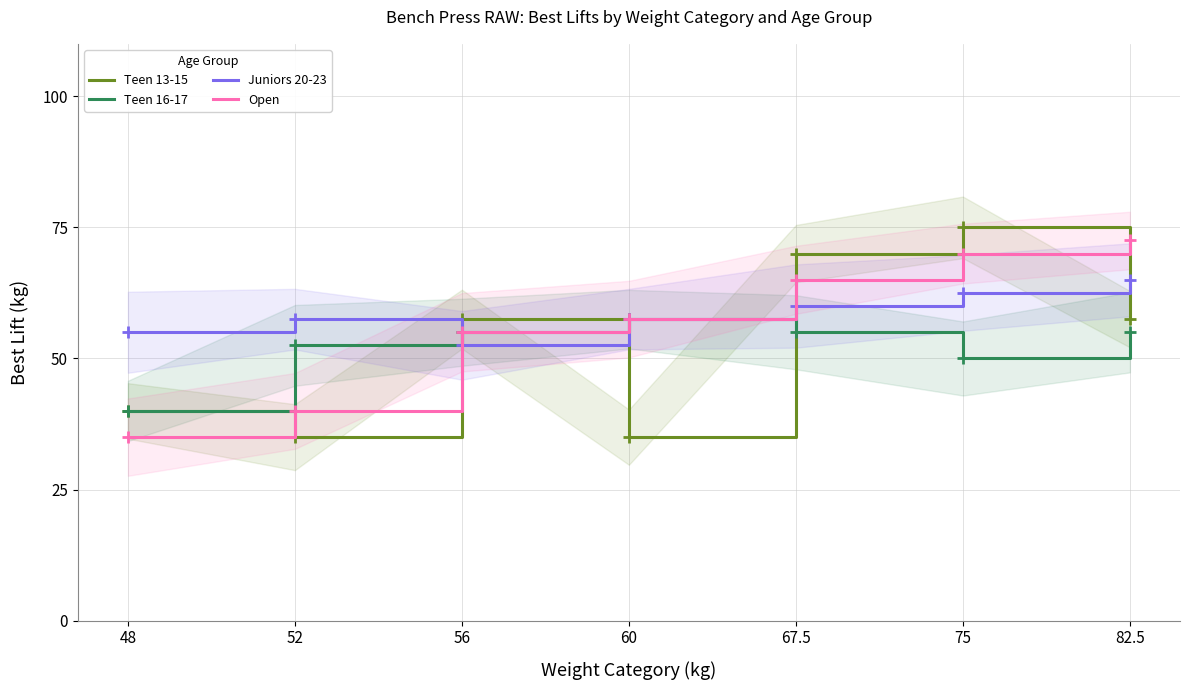

At which category does the chart reach its peak across all series?

75